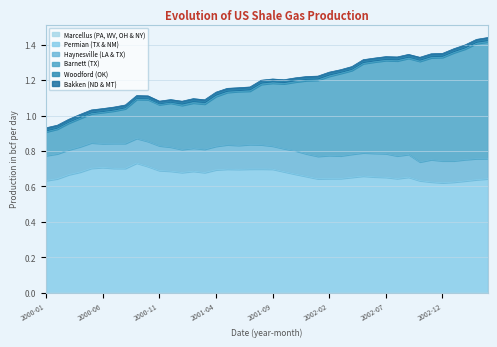

The value of Marcellus (PA, WV, OH & NY) at 2000-05 is 0.0. True or false?

False